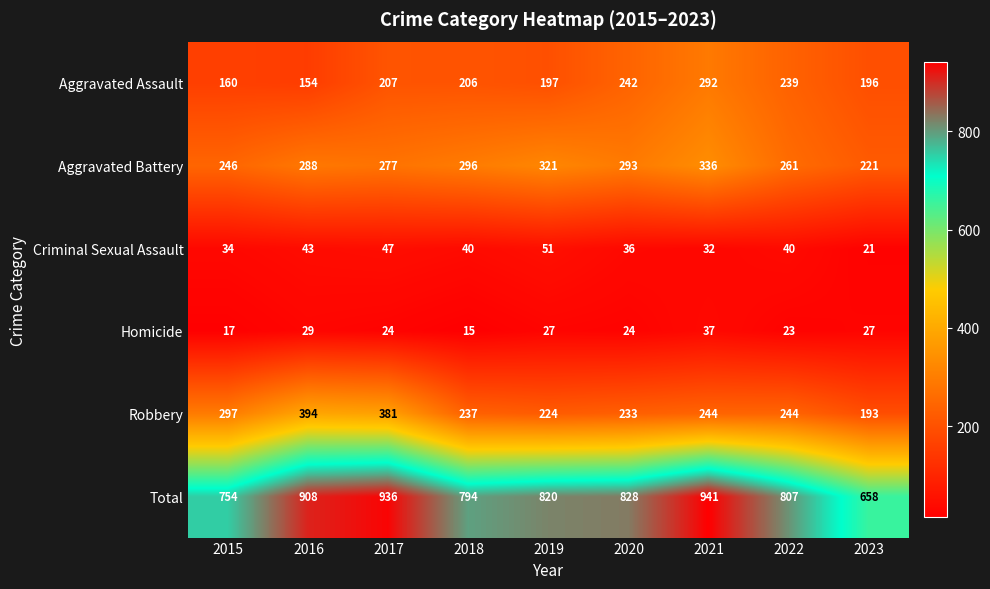

Between 2015 and 2016, which series saw the biggest shift?

Total